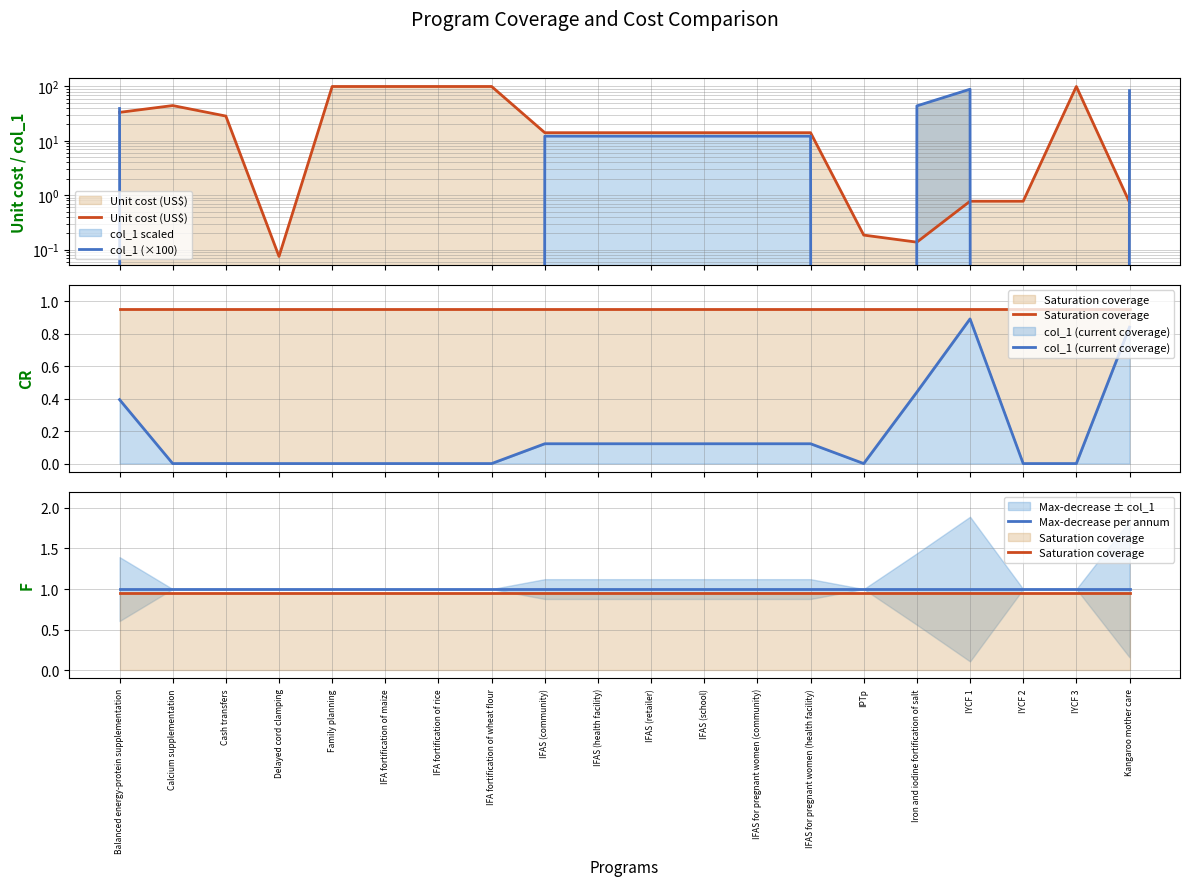

True or false: Max-decrease per annum has more than 0 interior local peaks.

False